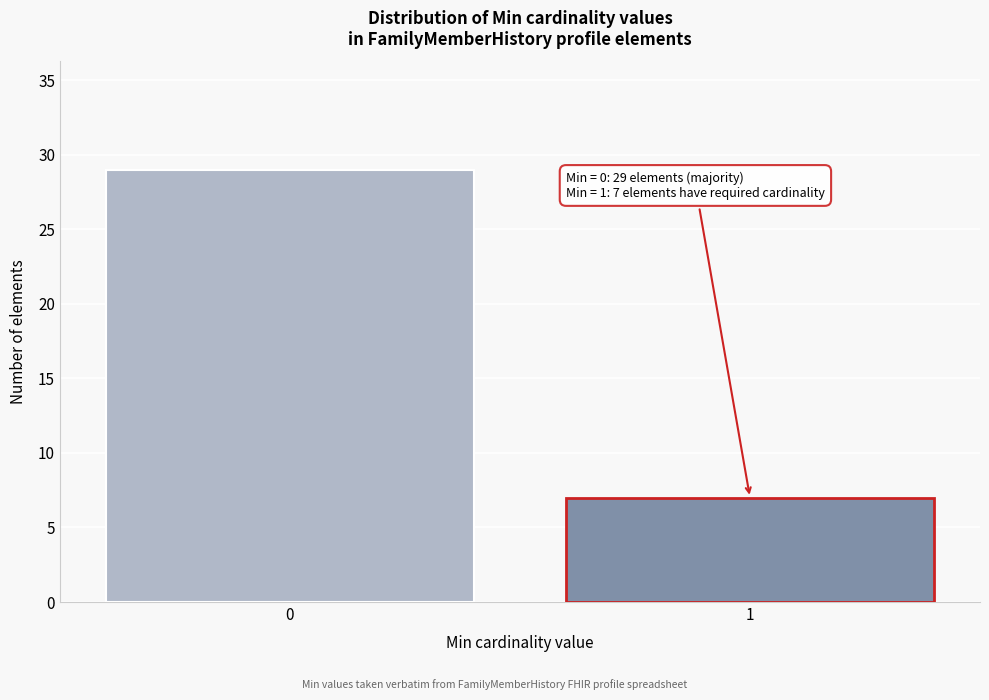

Reading right to left, list all the values displayed in this chart.

1=7	0=29